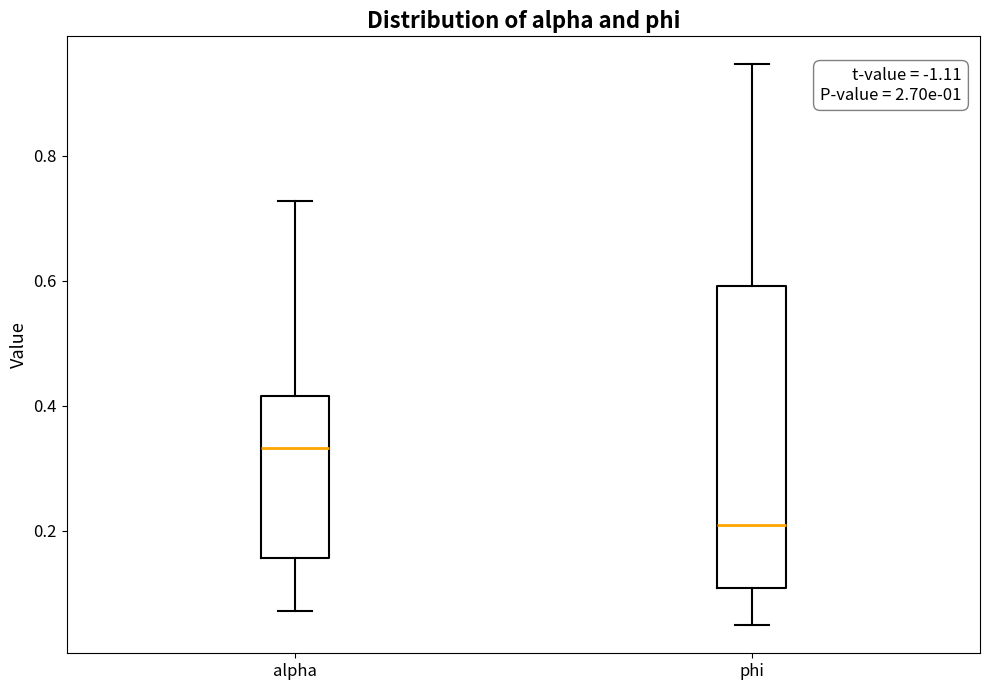

Which box has the lowest median line?

phi